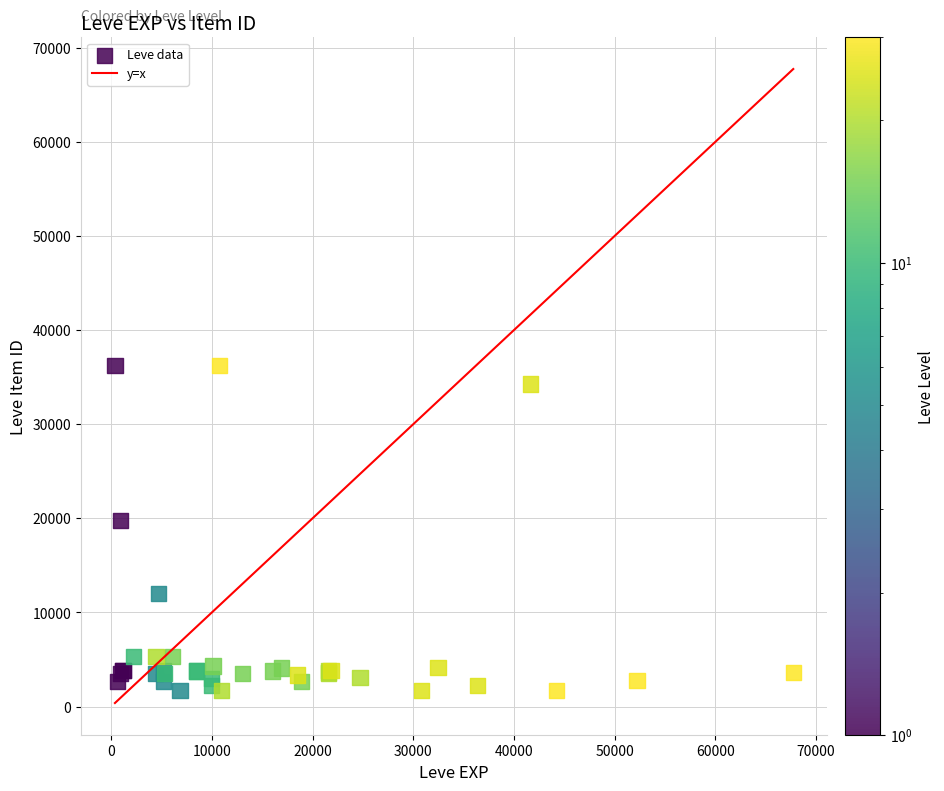

What Y value in the scatter plot is closest to 18967?

19744